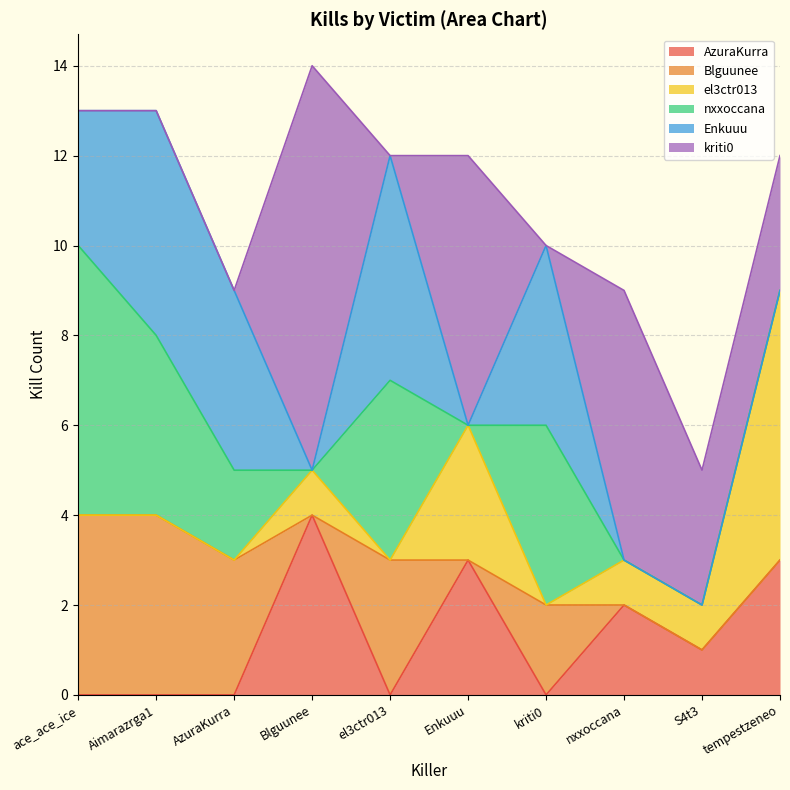

At which category is the sum across all series the highest?

Blguunee